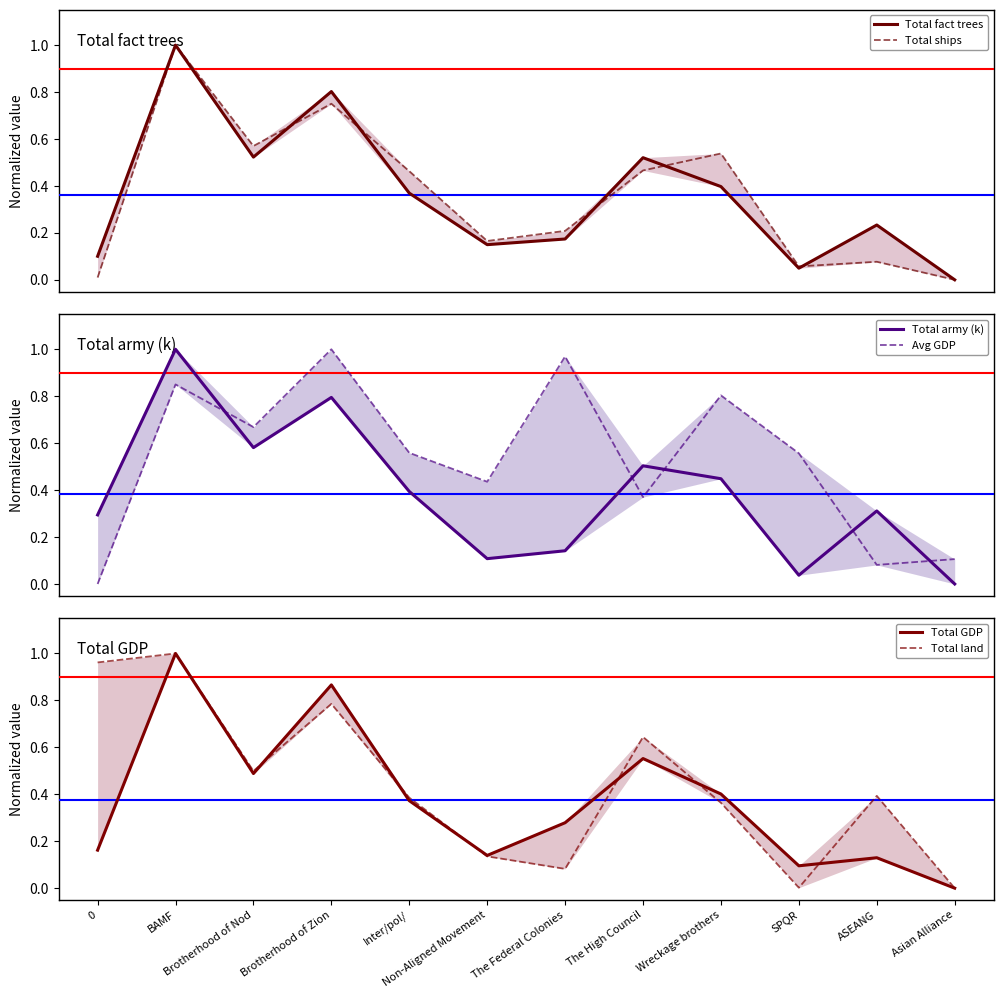

What is the sum of all Total GDP values?

4.5